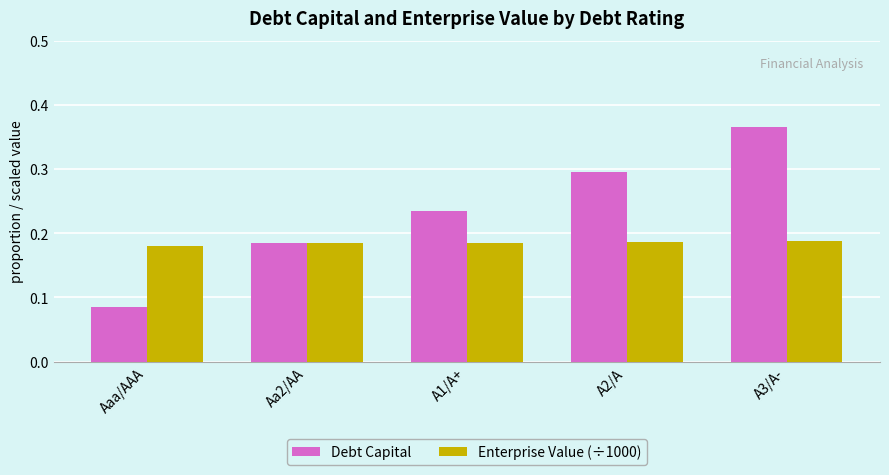

What are all the series names shown in the legend?

Debt Capital, Enterprise Value (÷1000)